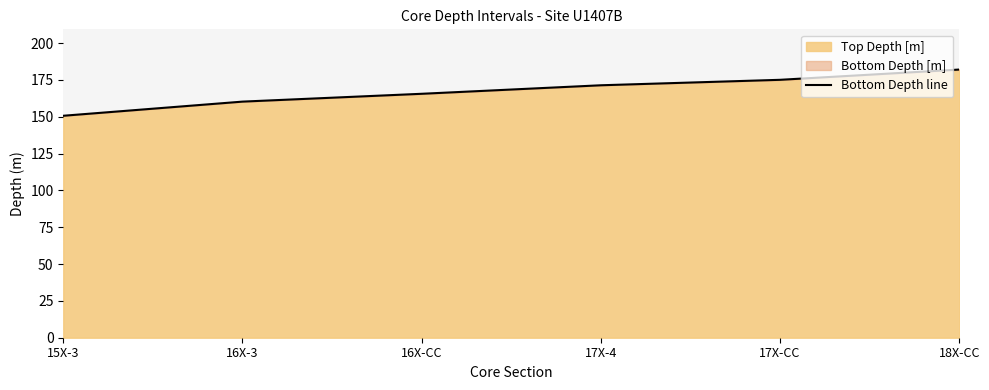

List the labels in order of value, largest first.

18X-CC, 17X-CC, 17X-4, 16X-CC, 16X-3, 15X-3